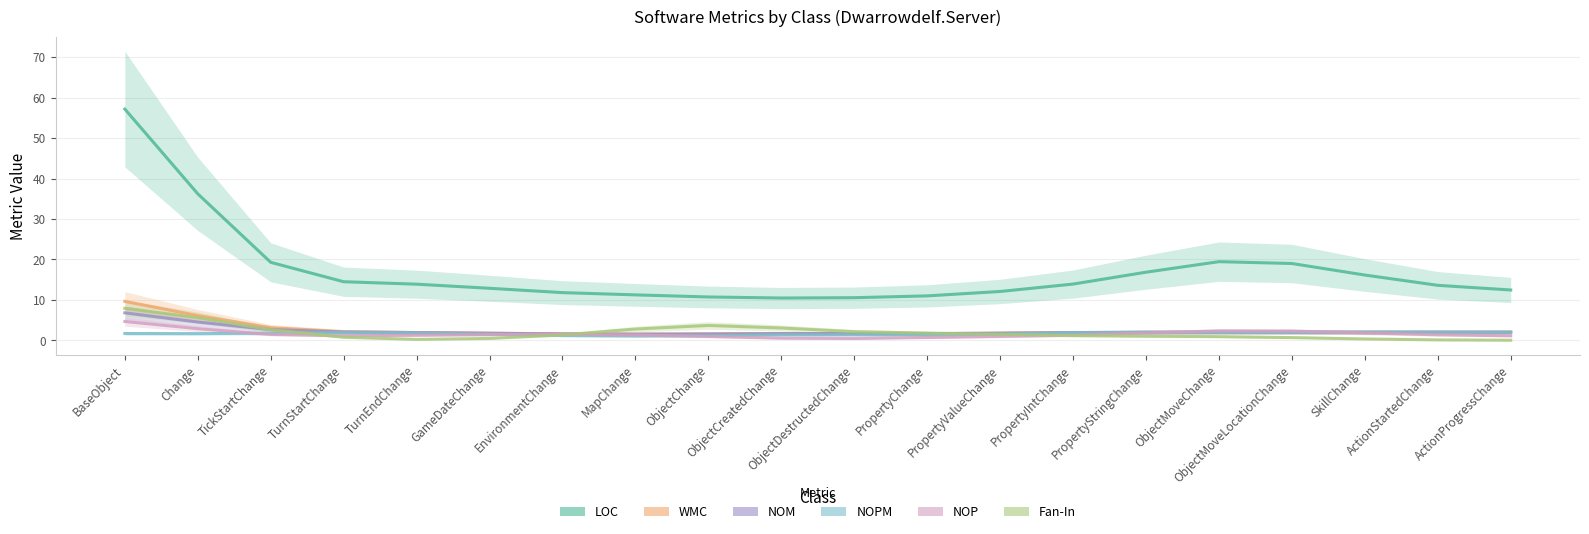

Where is NOP nearest to the value 2?

SkillChange